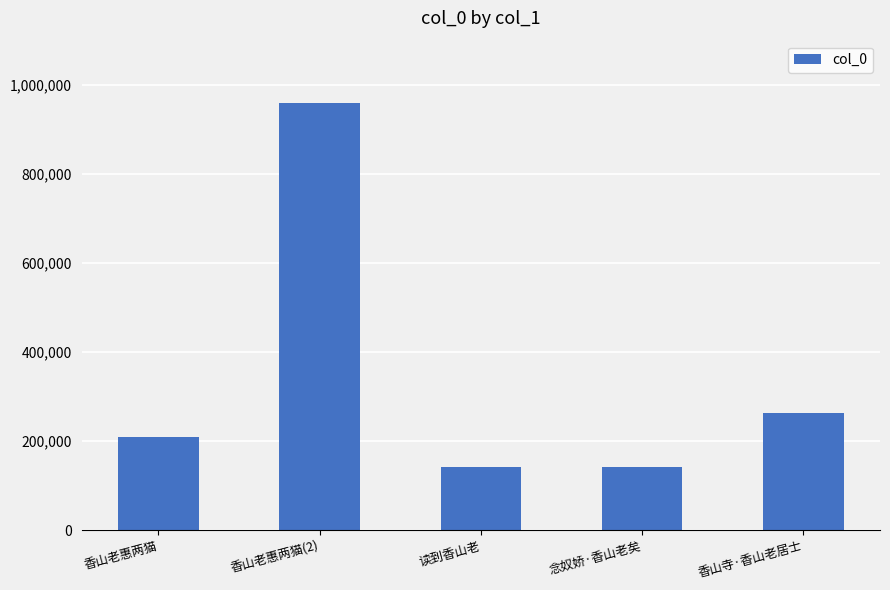

Are the bars horizontal?

No